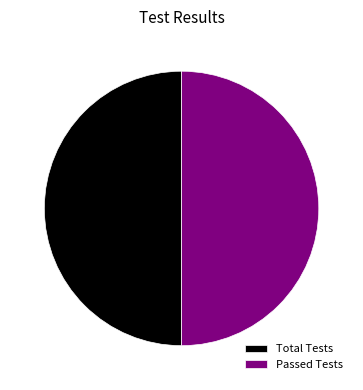

Is the sum of Total Tests and Passed Tests greater than half?

Yes